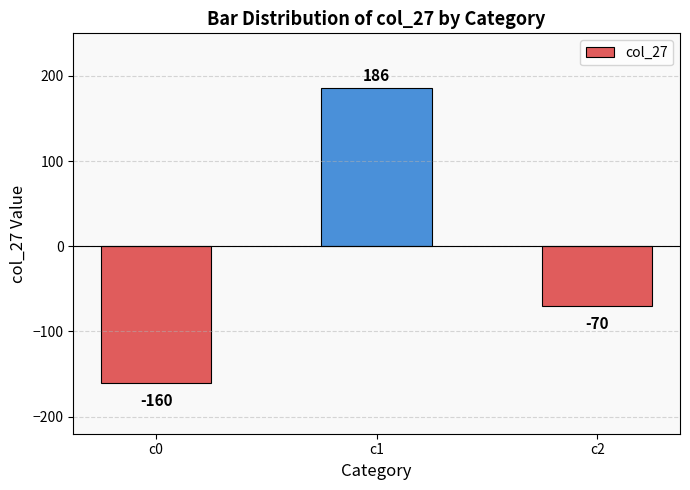

What is the difference between the values at c0 and c2?

90